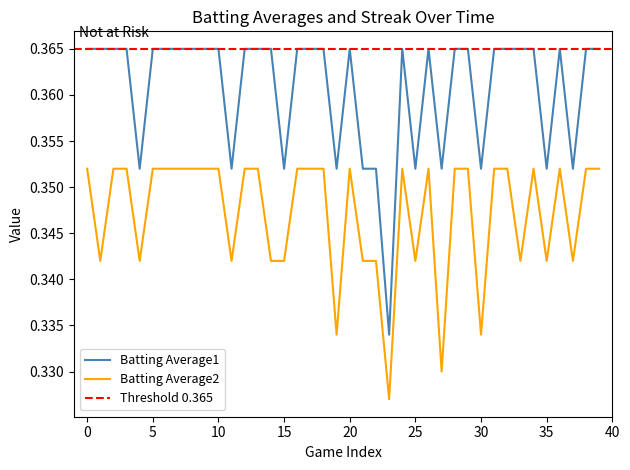

True or false: Batting Average2 and Batting Average1 cross at least once.

False